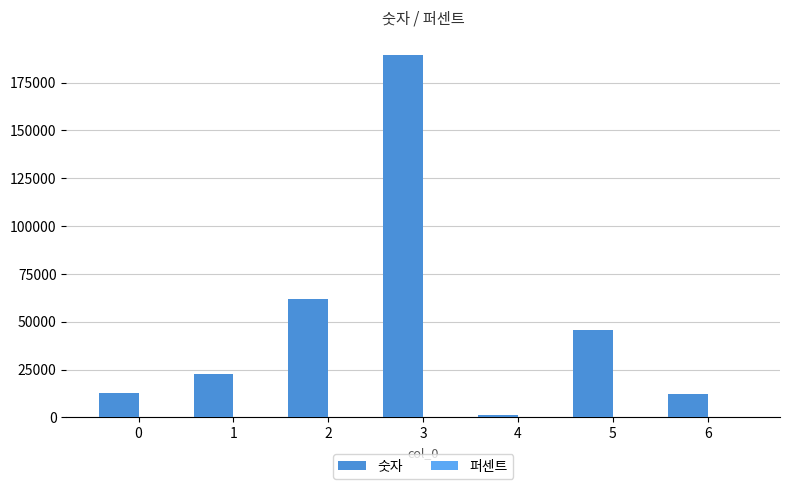

What is the sum of all 숫자 values?

345600.0